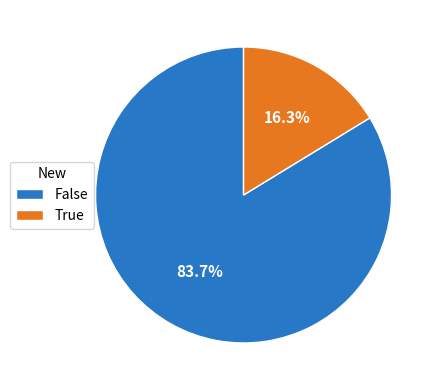

Between False and True, which is larger?

False